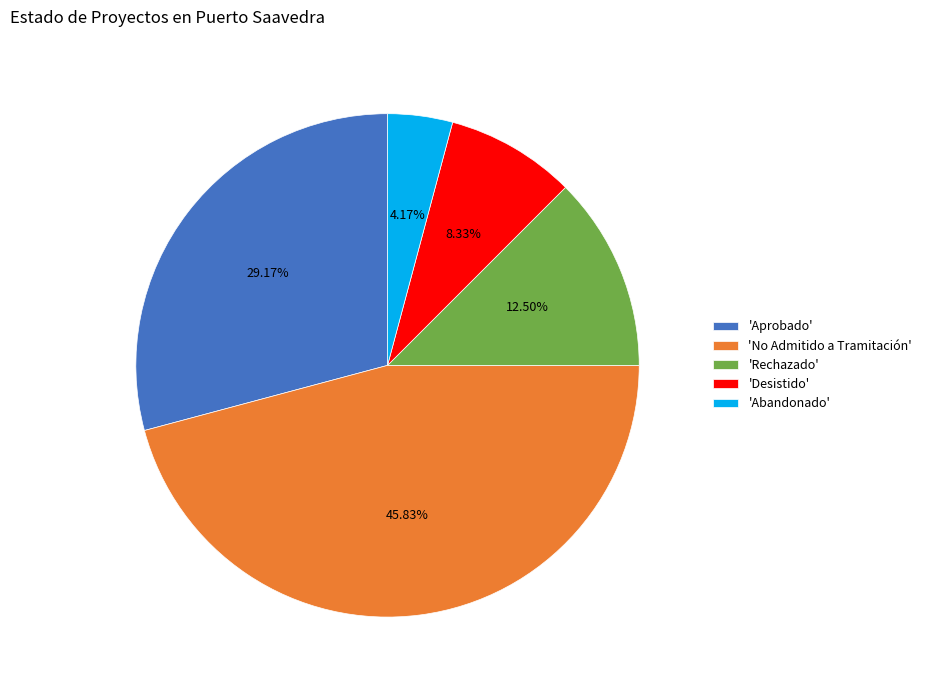

Is there any slice that represents more than half of the pie?

No